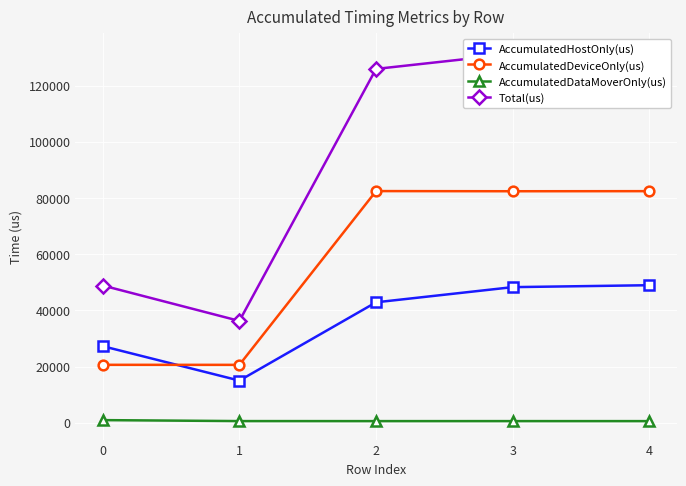

What value does the AccumulatedHostOnly(us) series have at 4?

48960.7